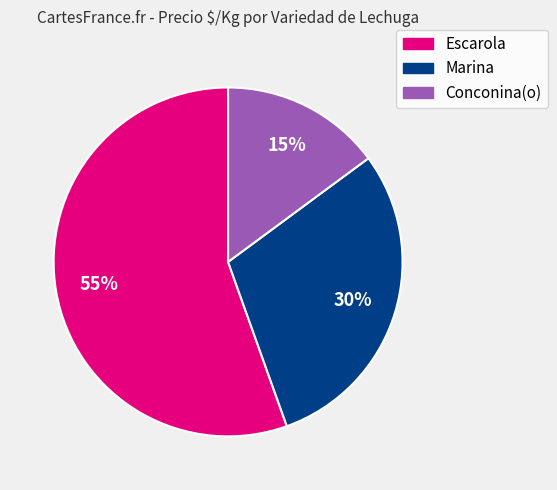

Is there a majority slice in this chart?

Yes